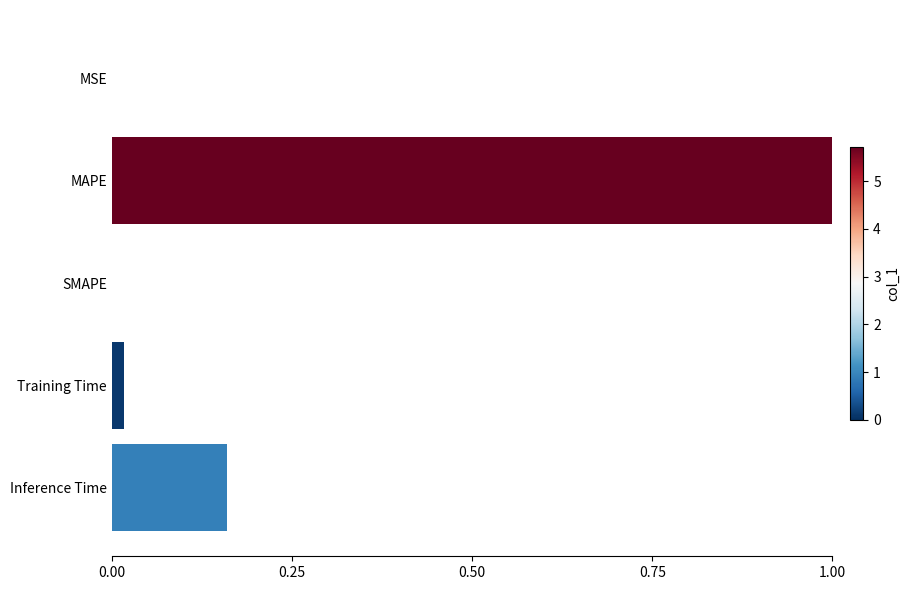

Is it true that the value at Training Time is 0.0?

True